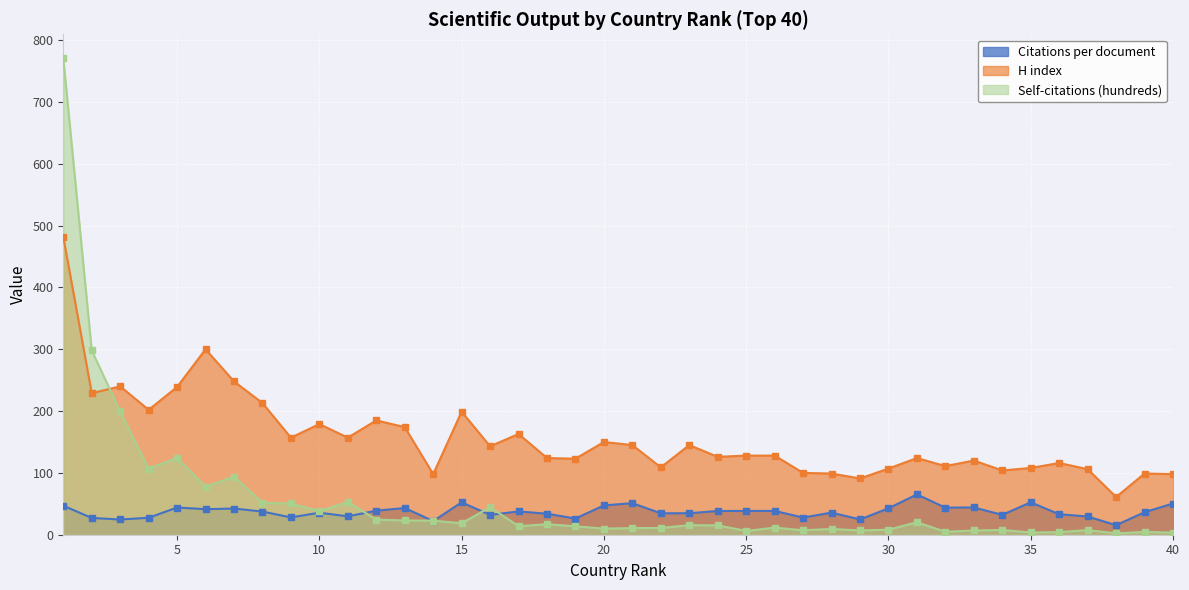

How many data points does each series have?

40